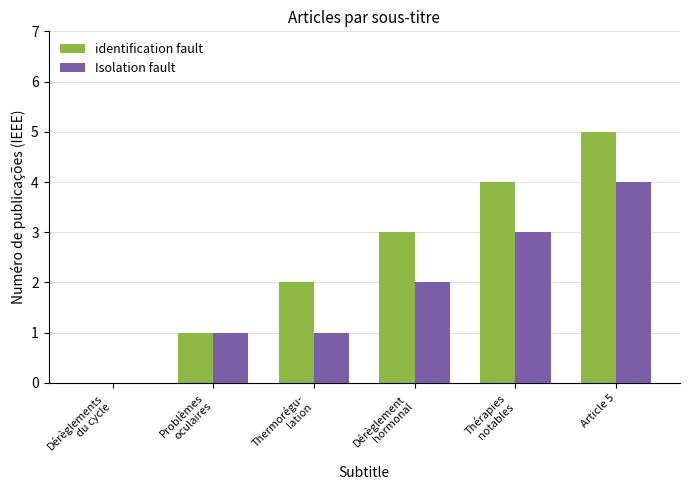

What is the maximum value for identification fault?

5